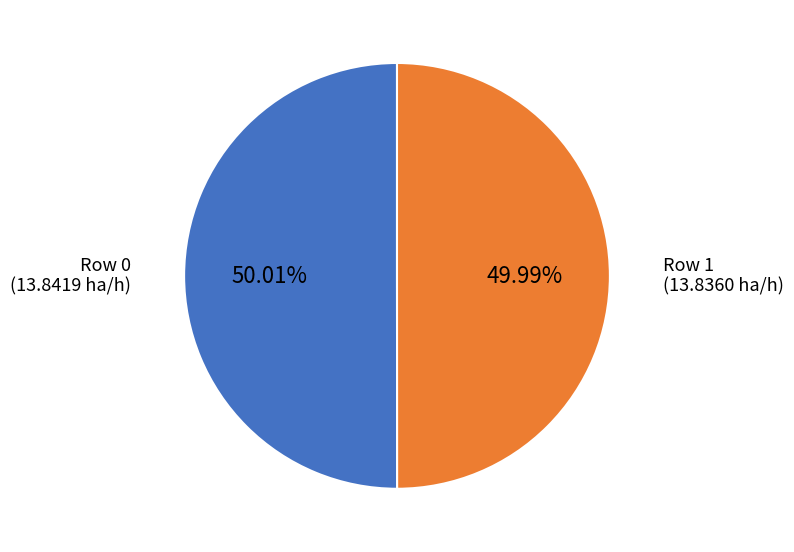

Is there any slice that represents more than half of the pie?

Yes